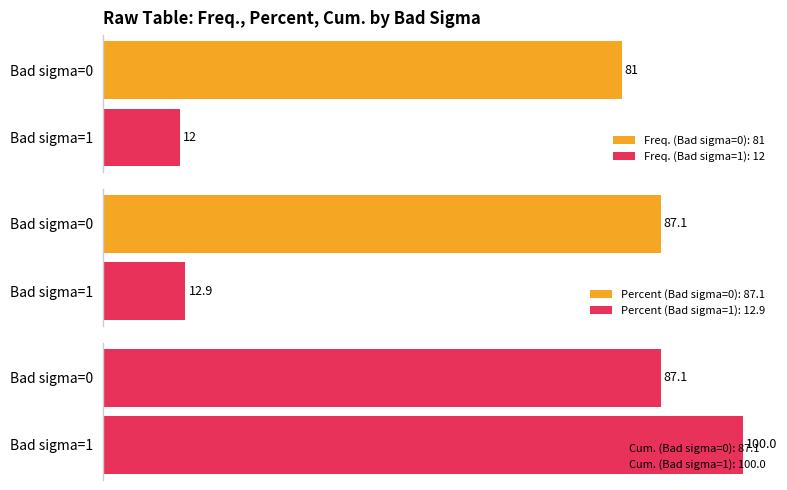

Which series changed the most between 0 and 1?

Percent